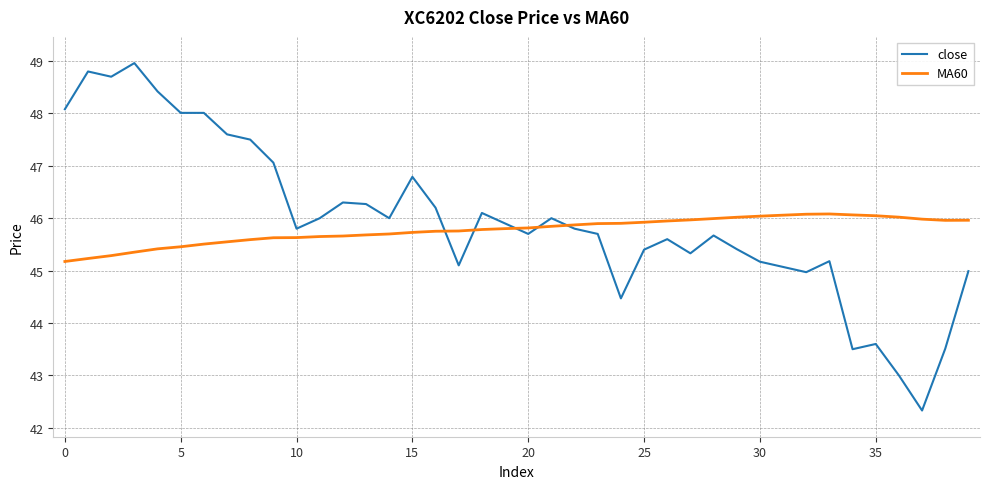

Which series has the largest range (max minus min)?

close